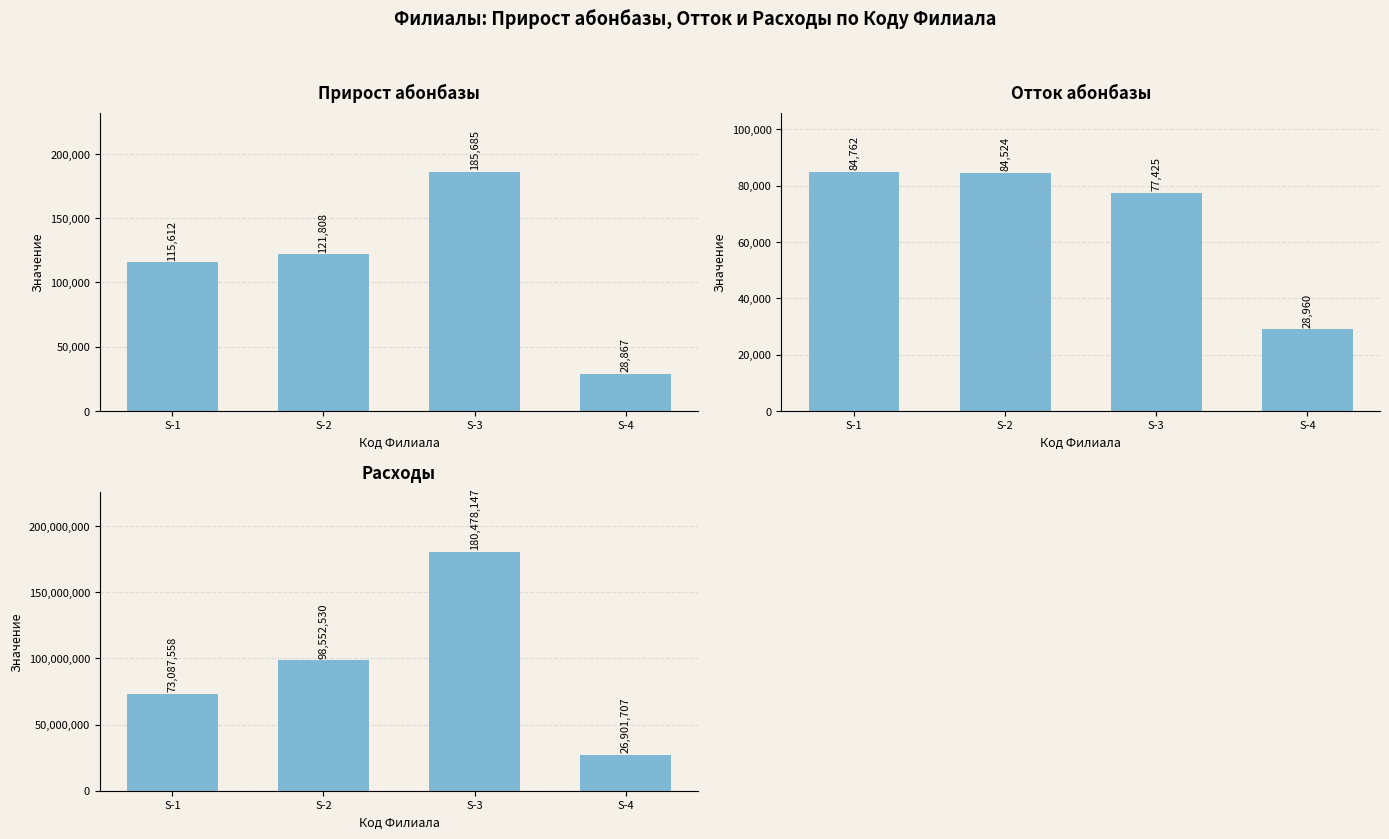

Reading right to left, extract all data points from this chart.

Прирост абонбазы: S-4=28867	S-3=185685	S-2=121808	S-1=115612
Отток абонбазы: S-4=28960	S-3=77425	S-2=84524	S-1=84762
Расходы: S-4=26901707	S-3=180478147	S-2=98552530	S-1=73087558